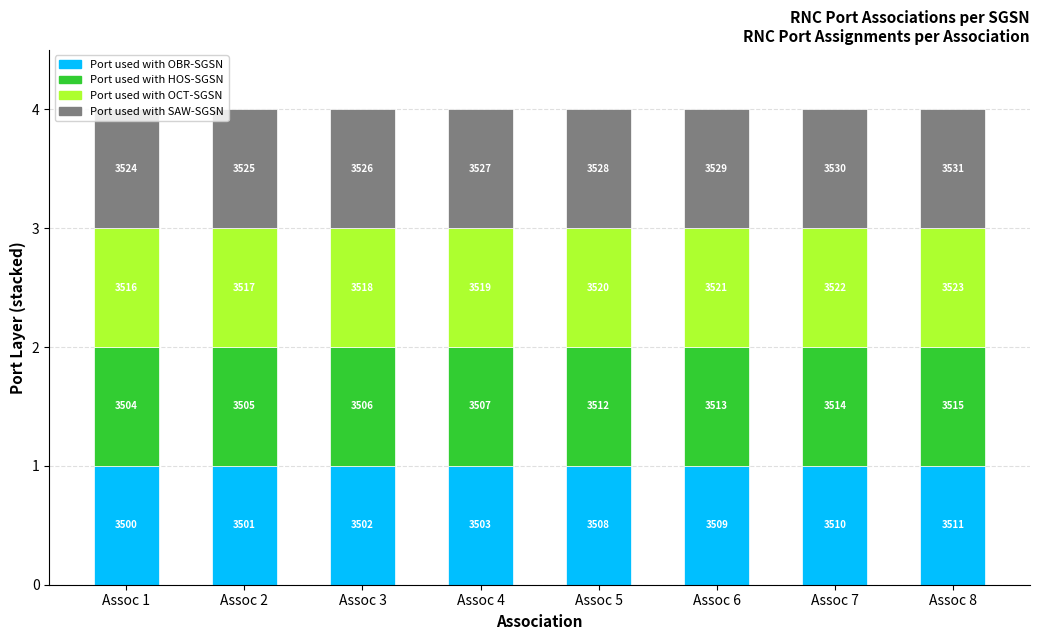

What is the average value of the Port used with OBR-SGSN series?

3506